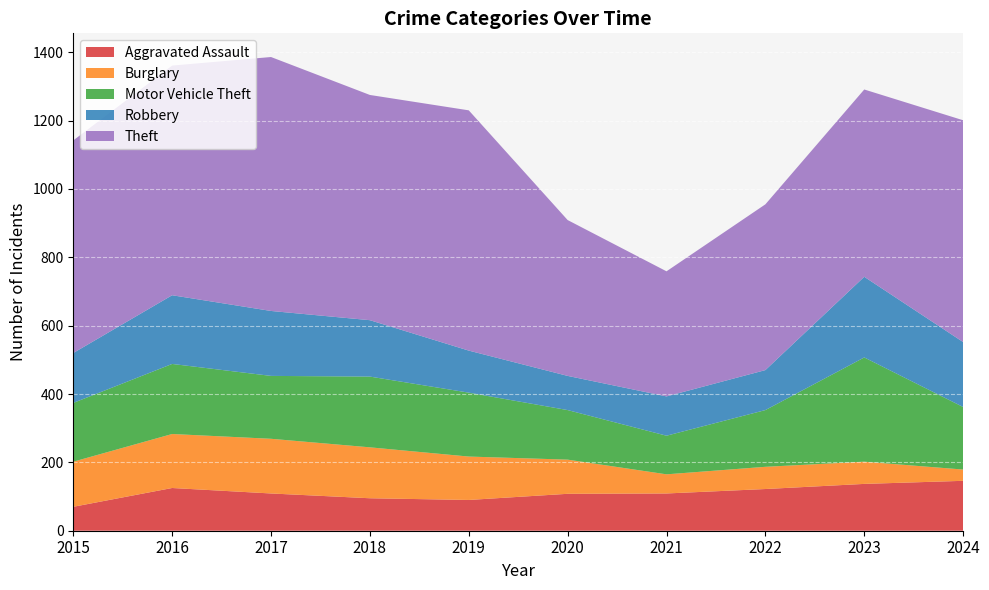

Which series has the largest range (max minus min)?

Theft